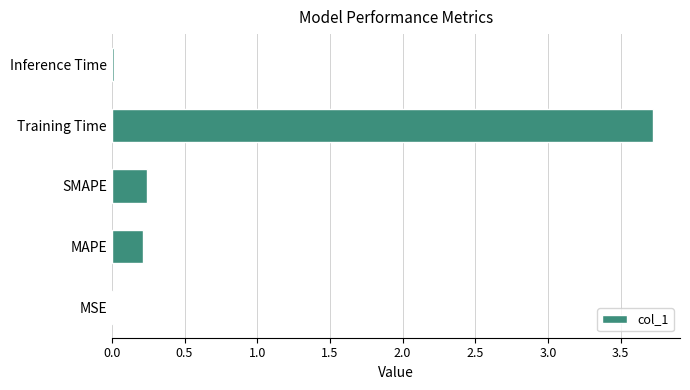

What is the sum of all values?

4.2